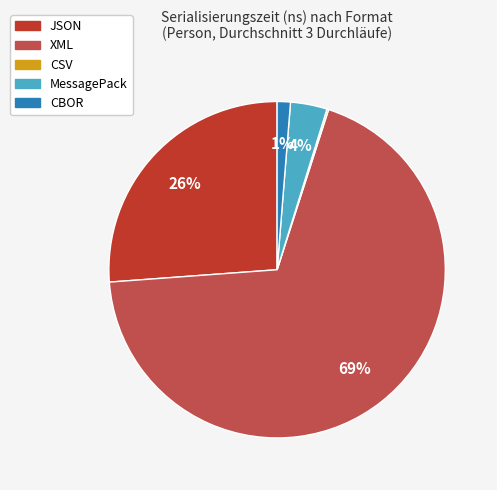

To the nearest percent, what portion does XML represent?

69%